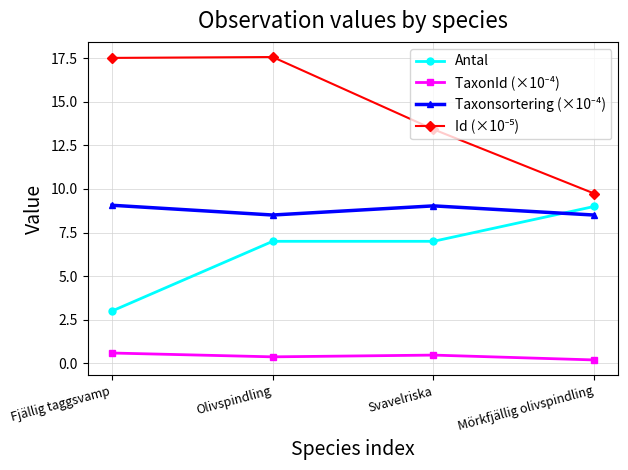

At which category is the sum across all series the highest?

Olivspindling